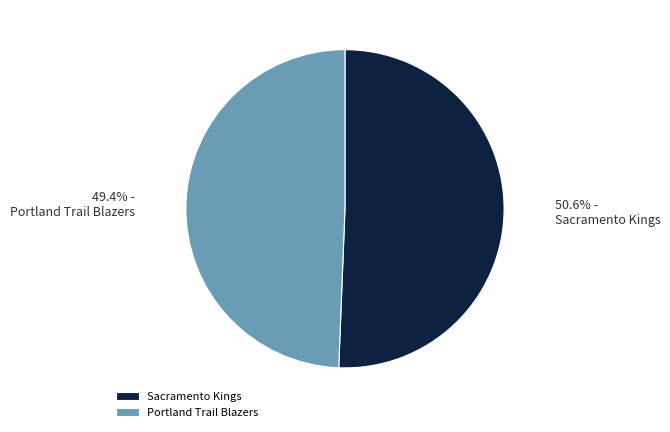

Combined, what portion of the pie is Sacramento Kings and Portland Trail Blazers?

100.0%